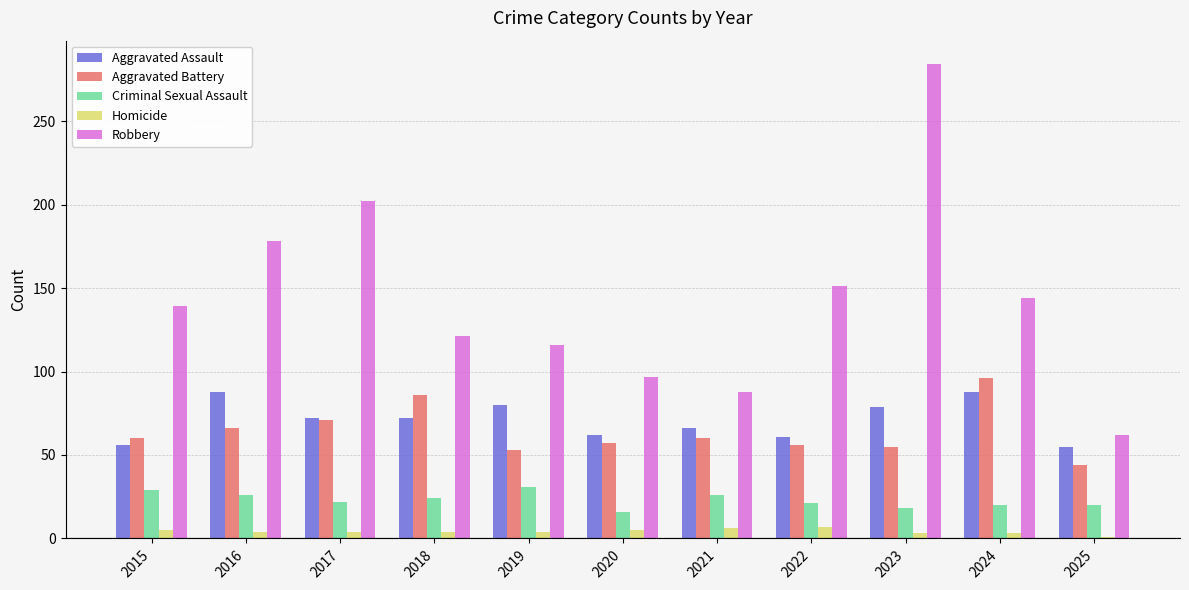

True or false: Aggravated Battery has a value of 86 at 2018.

True